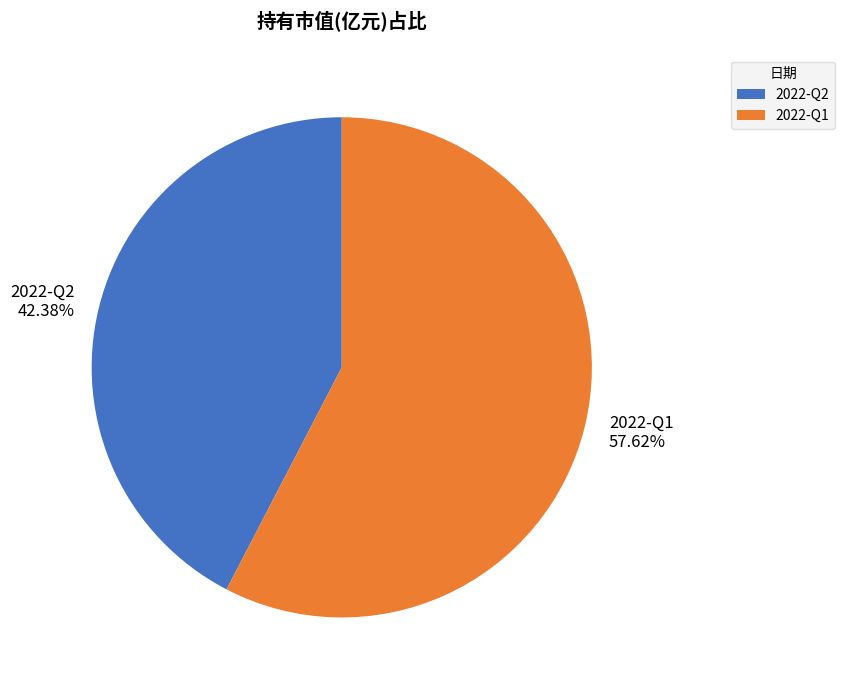

To the nearest percent, what portion does 2022-Q1 represent?

58%